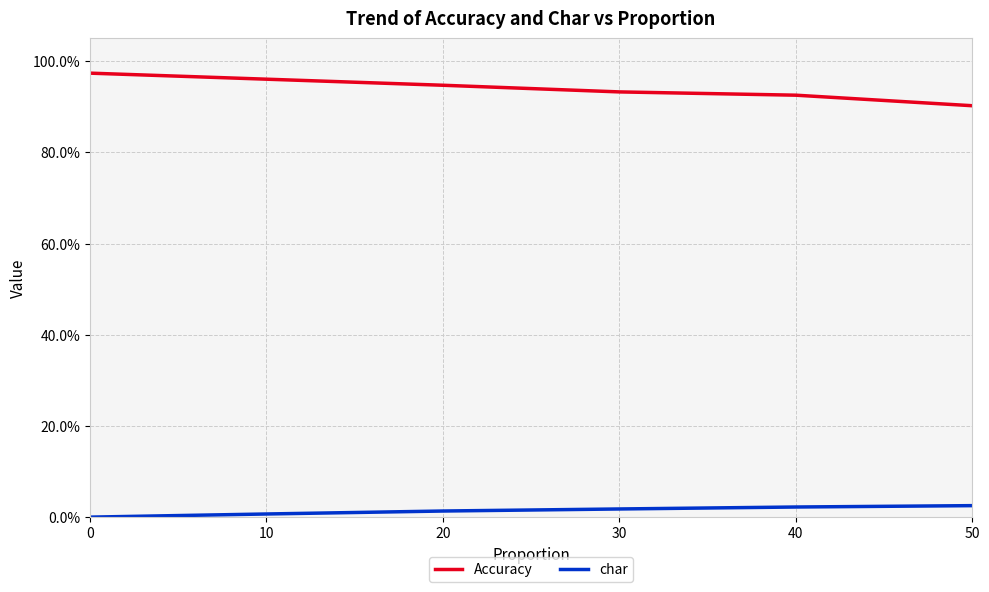

What are all the series names shown in the legend?

Accuracy, char